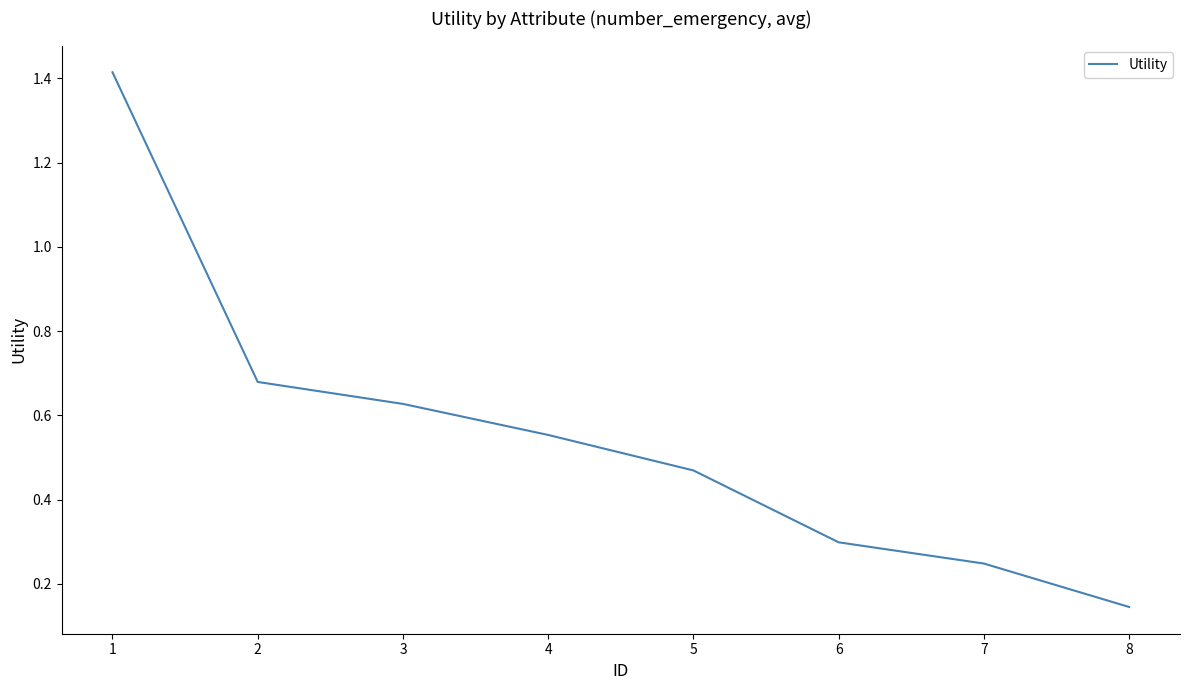

How many lines are shown in the chart?

1